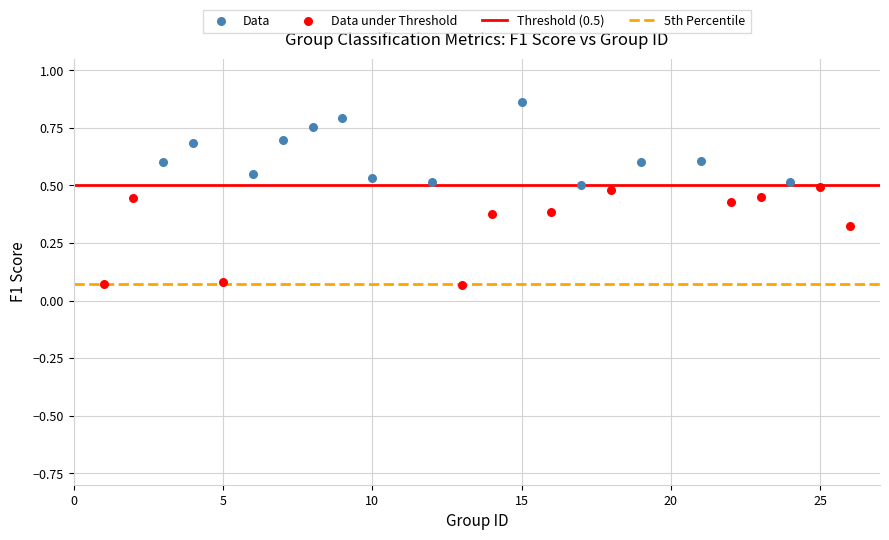

Which series has the widest spread of Y values?

Data under Threshold